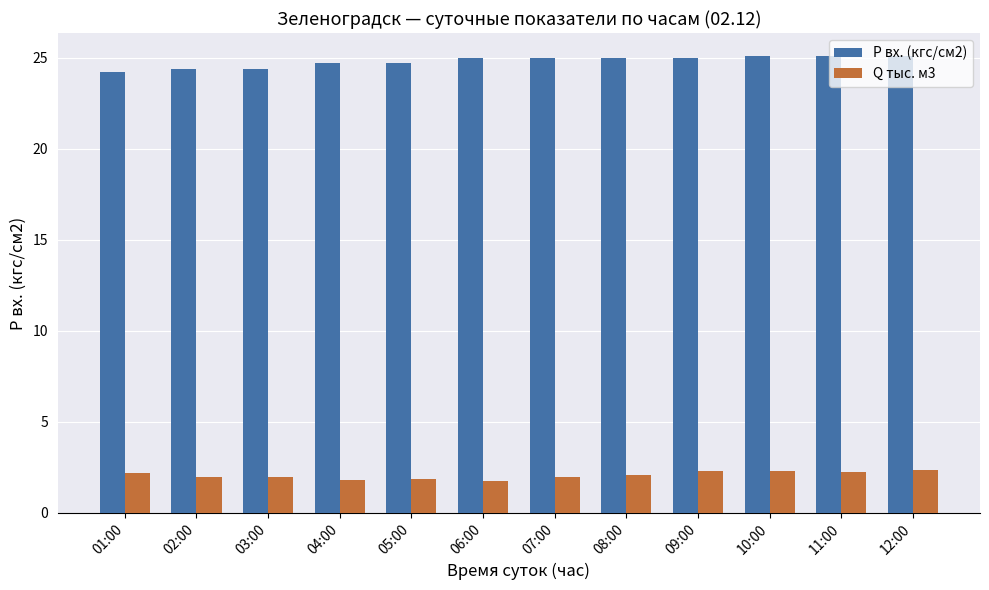

What position from the left is 03:00?

3